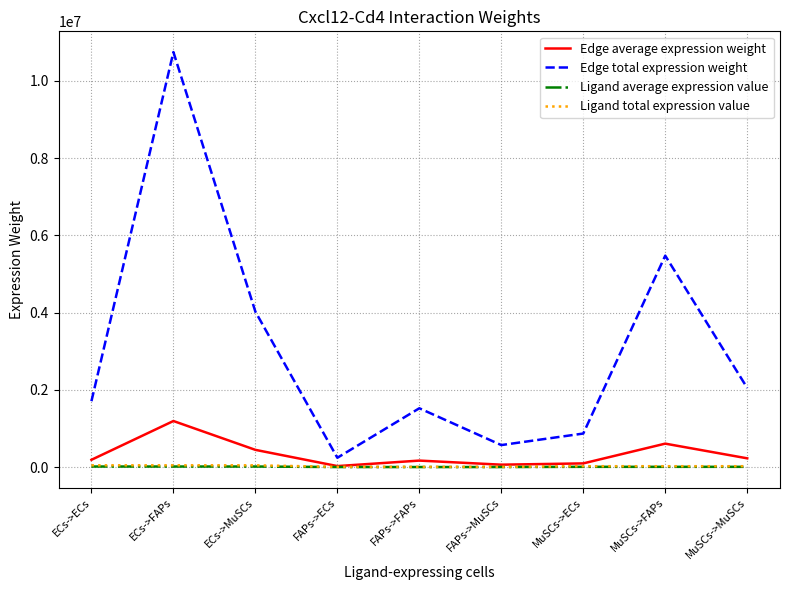

True or false: Ligand average expression value has a value of 7963.5 at MuSCs->FAPs.

True